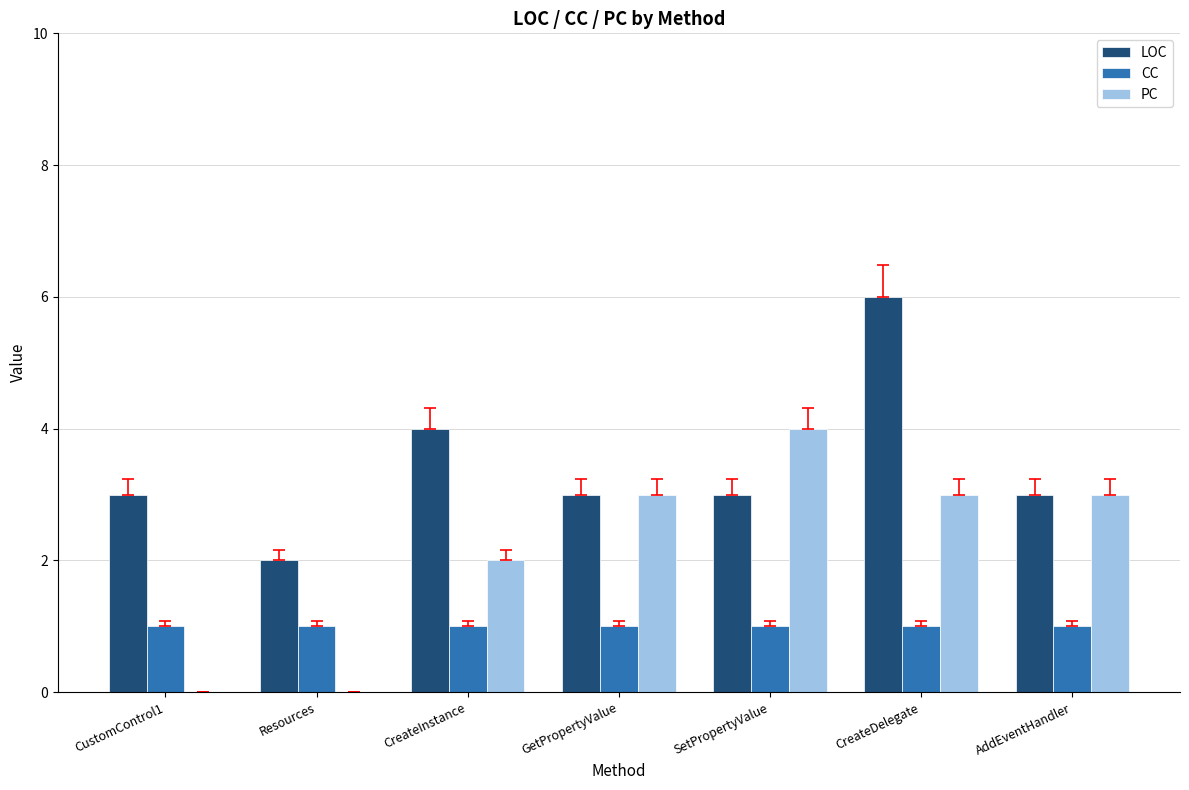

Are the bars grouped side by side (vs. stacked)?

Yes